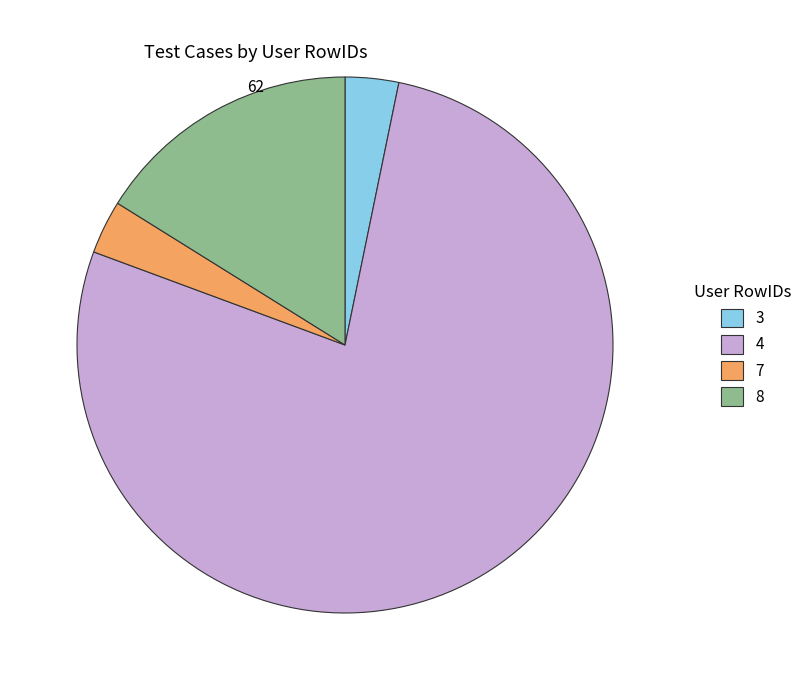

Do 3 and 8 together represent more than half of the pie?

No